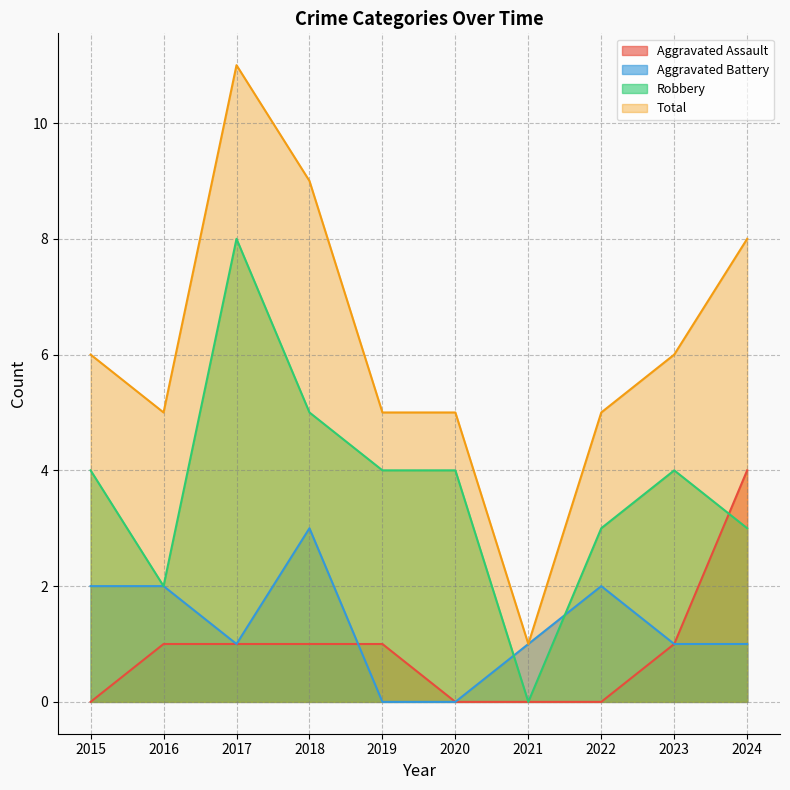

Reading left to right, extract all data points from this chart.

Aggravated Assault: 0	1	1	1	1	0	0	0	1	4
Aggravated Battery: 2	2	1	3	0	0	1	2	1	1
Robbery: 4	2	8	5	4	4	0	3	4	3
Total: 6	5	11	9	5	5	1	5	6	8